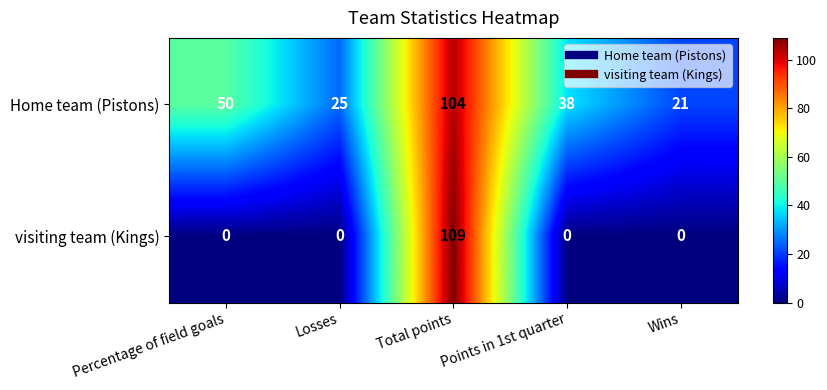

Which series has the largest total across all categories?

Home team (Pistons)